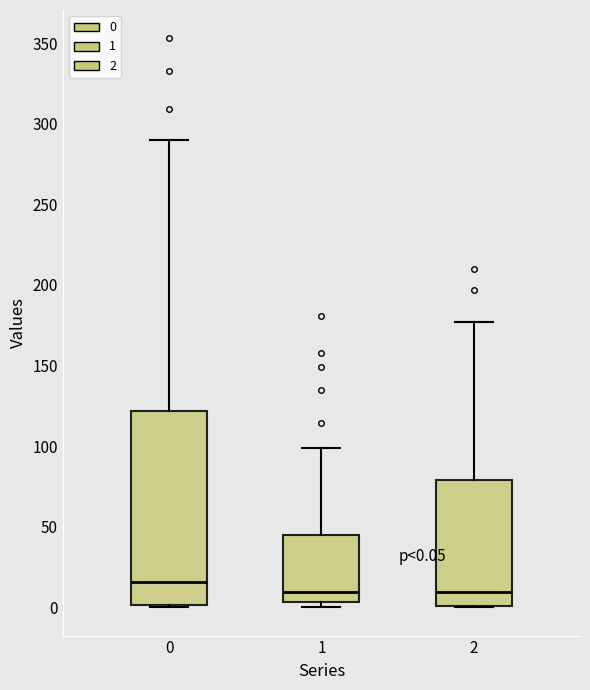

Which box is the tallest, from its lower edge to its upper edge?

0